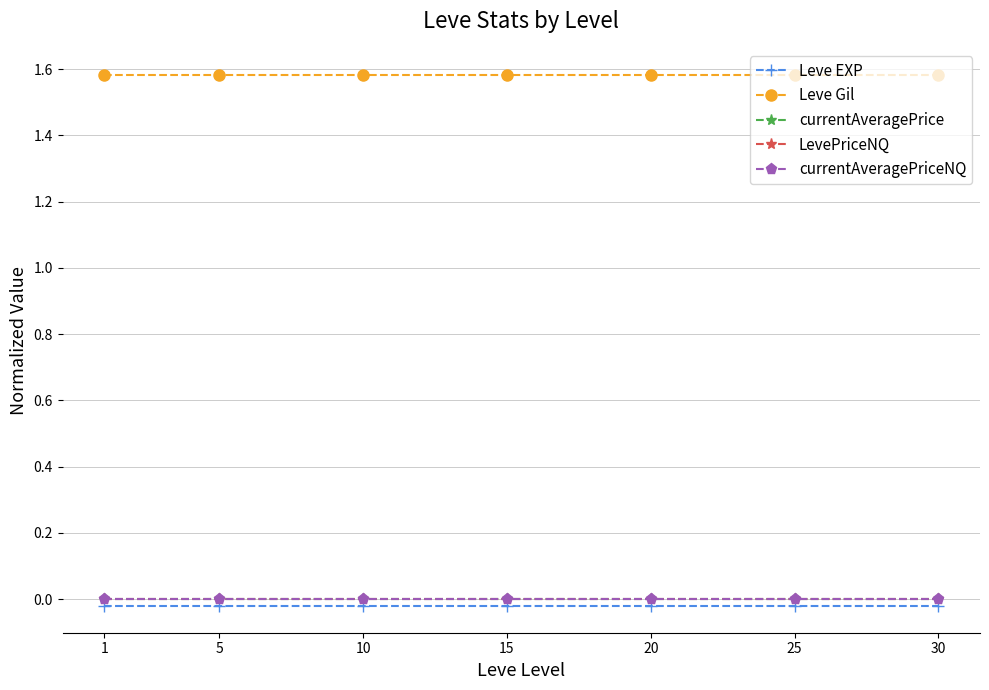

True or false: currentAveragePrice and Leve Gil cross at least once.

False